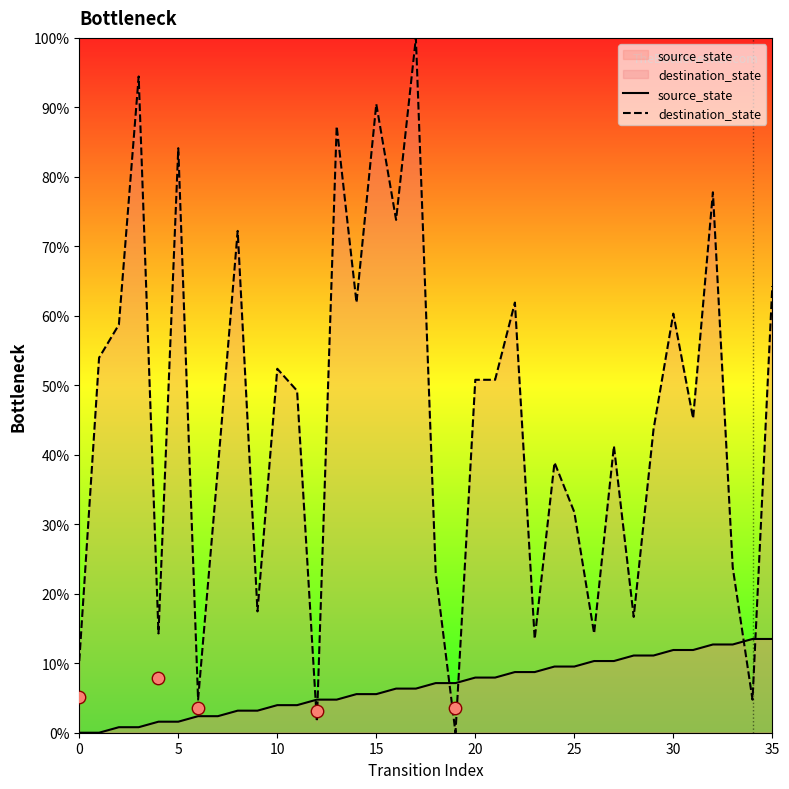

At which category is the sum across all series the highest?

17